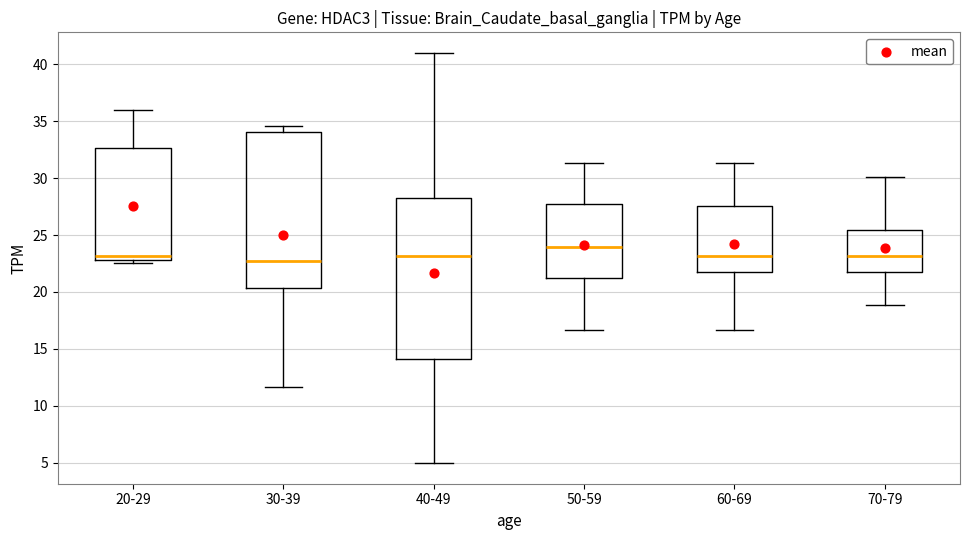

Where does the upper whisker of the box for 20-29 end on the y-axis? The values are not printed on the chart, so give them approximately, as read against the axis.

36.0